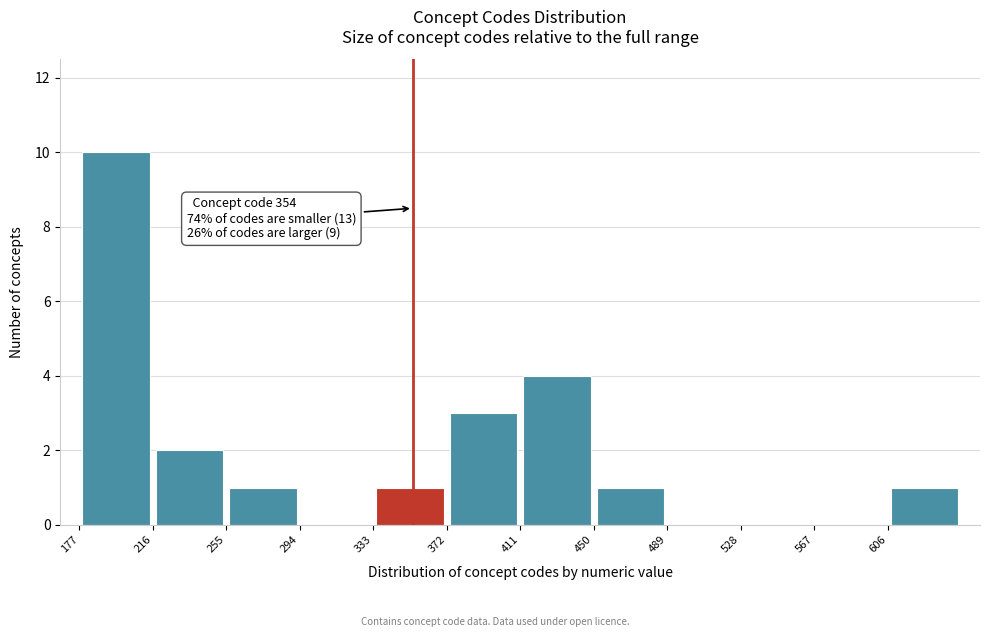

Over which range of the x-axis is the bar tallest?

177 to 216